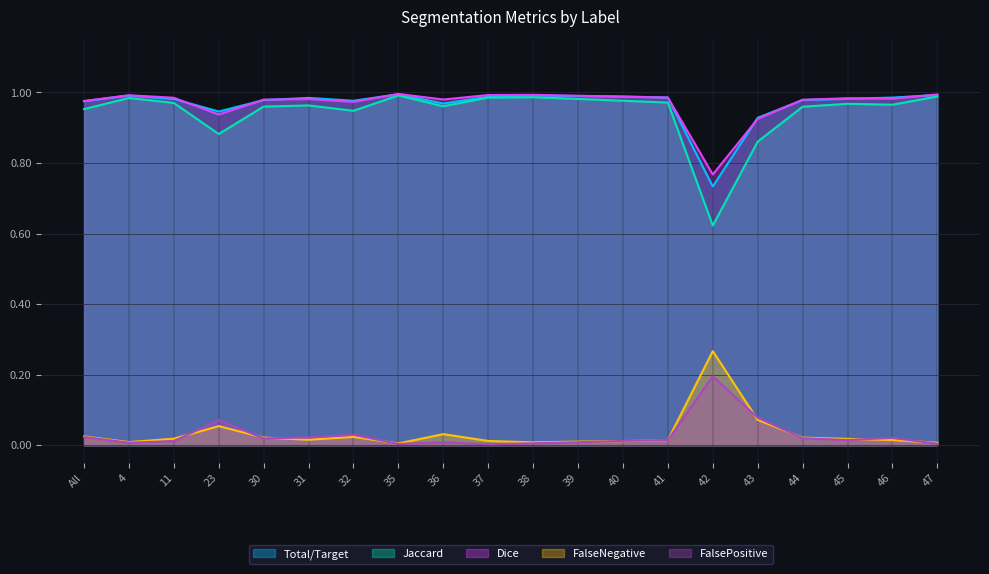

True or false: Total/Target and FalseNegative cross at least once.

False